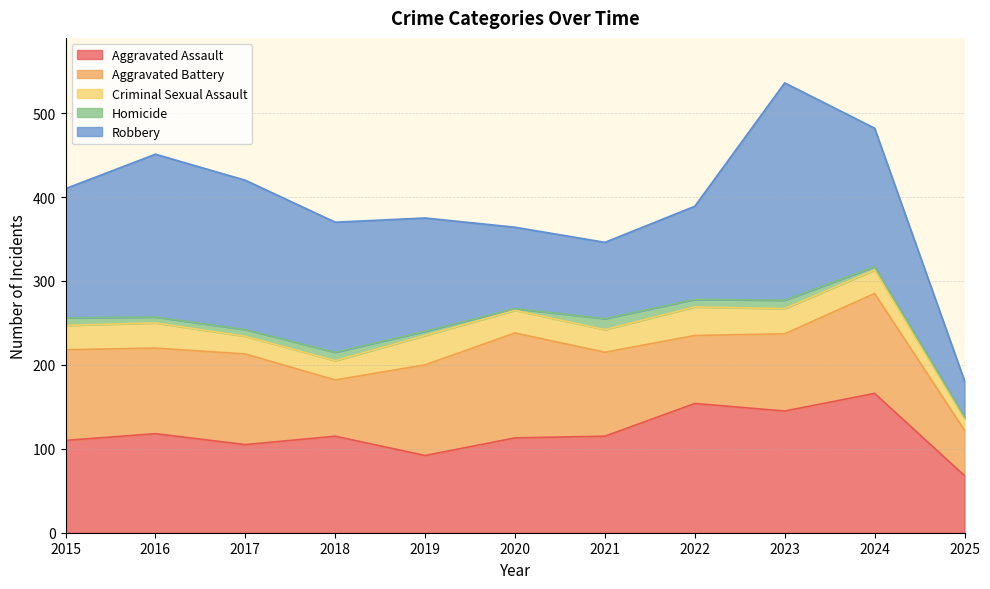

Reading left to right, transcribe all the data shown in this chart.

Aggravated Assault: 2015=110	2016=118	2017=105	2018=115	2019=92	2020=113	2021=115	2022=154	2023=145	2024=166	2025=68
Aggravated Battery: 2015=108	2016=102	2017=108	2018=67	2019=108	2020=125	2021=100	2022=81	2023=92	2024=119	2025=54
Criminal Sexual Assault: 2015=29	2016=30	2017=21	2018=23	2019=35	2020=27	2021=27	2022=34	2023=30	2024=28	2025=14
Homicide: 2015=9	2016=7	2017=8	2018=10	2019=5	2020=2	2021=13	2022=9	2023=10	2024=4	2025=2
Robbery: 2015=154	2016=194	2017=178	2018=155	2019=135	2020=97	2021=91	2022=111	2023=259	2024=165	2025=43